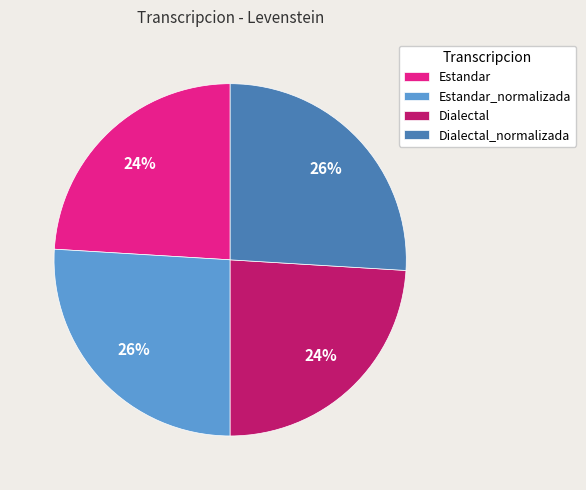

Is Estandar the majority of the pie?

No